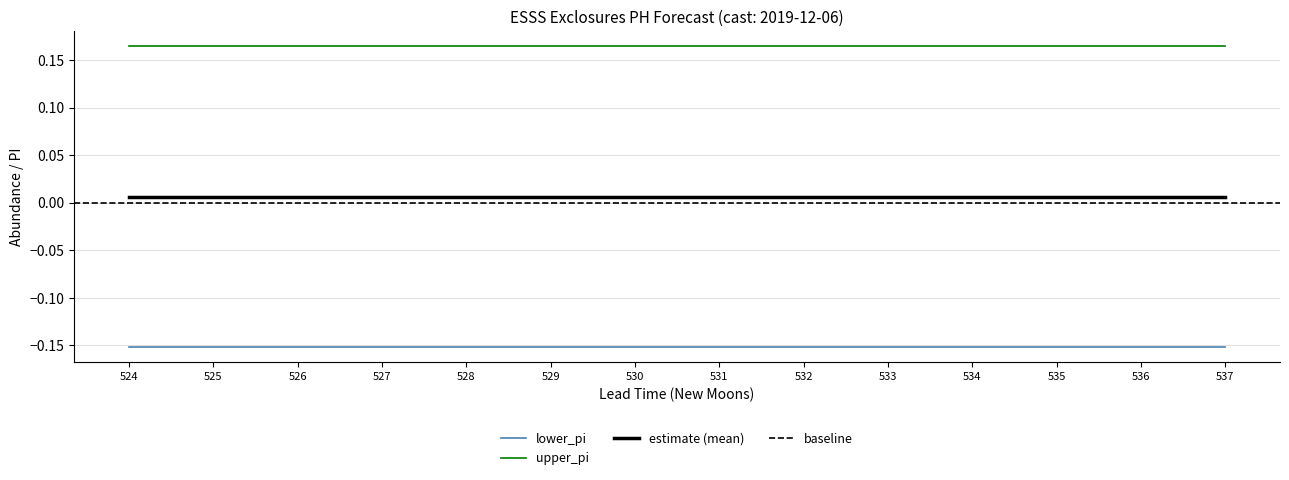

True or false: estimate (mean) and lower_pi intersect in this chart.

False